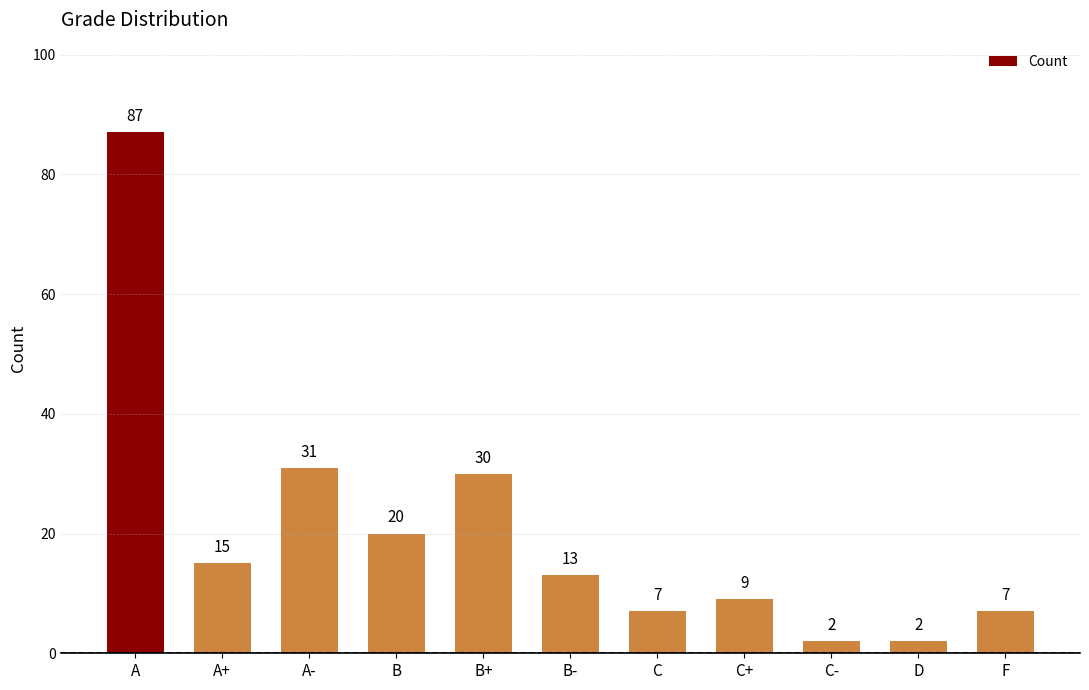

Is it true that the value at C+ is 9?

True